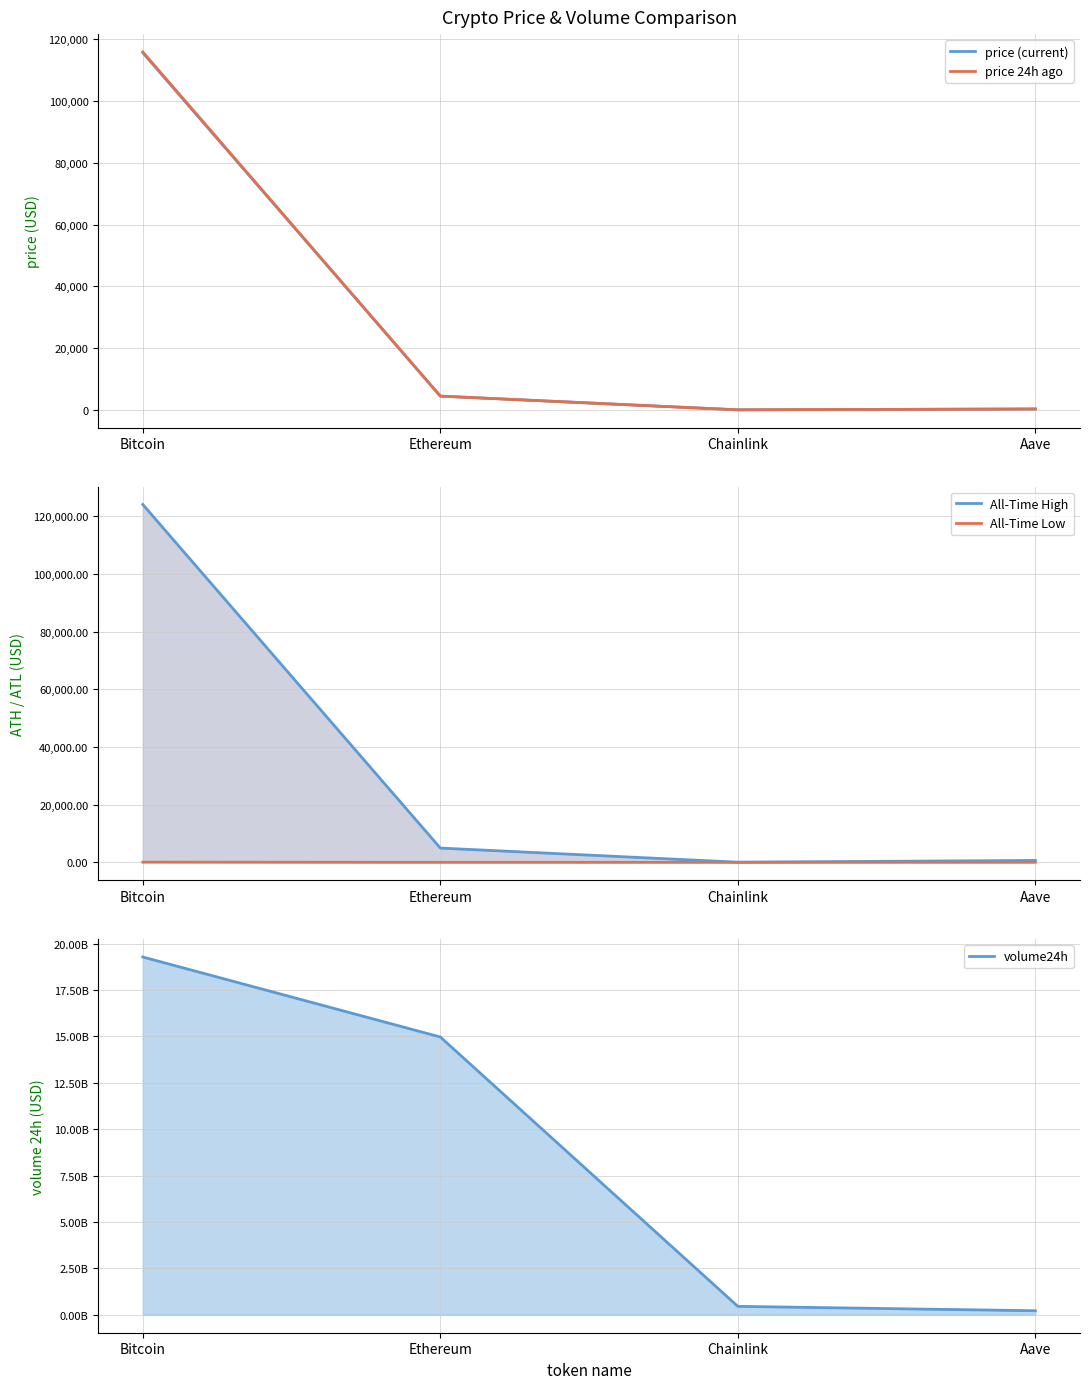

True or false: price (current) has a value of 23.1 at Chainlink.

True